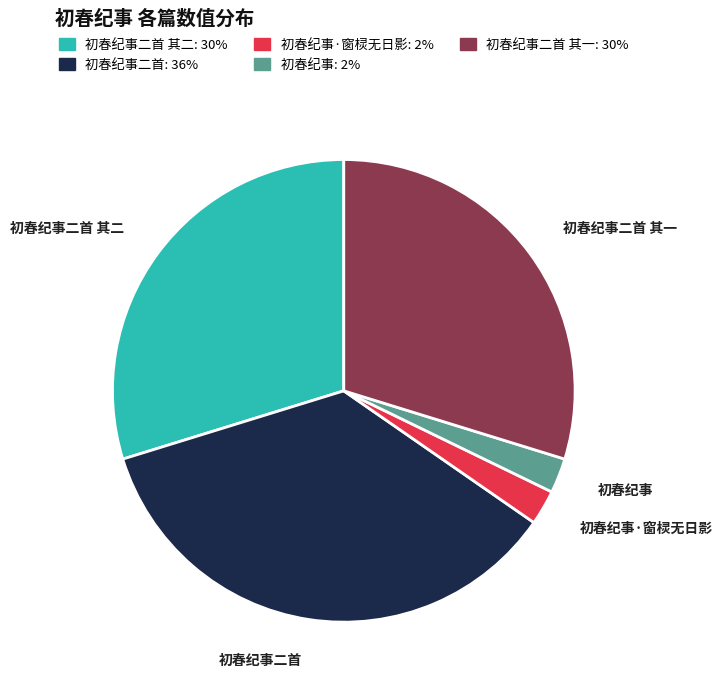

Which slice is the largest?

初春纪事二首